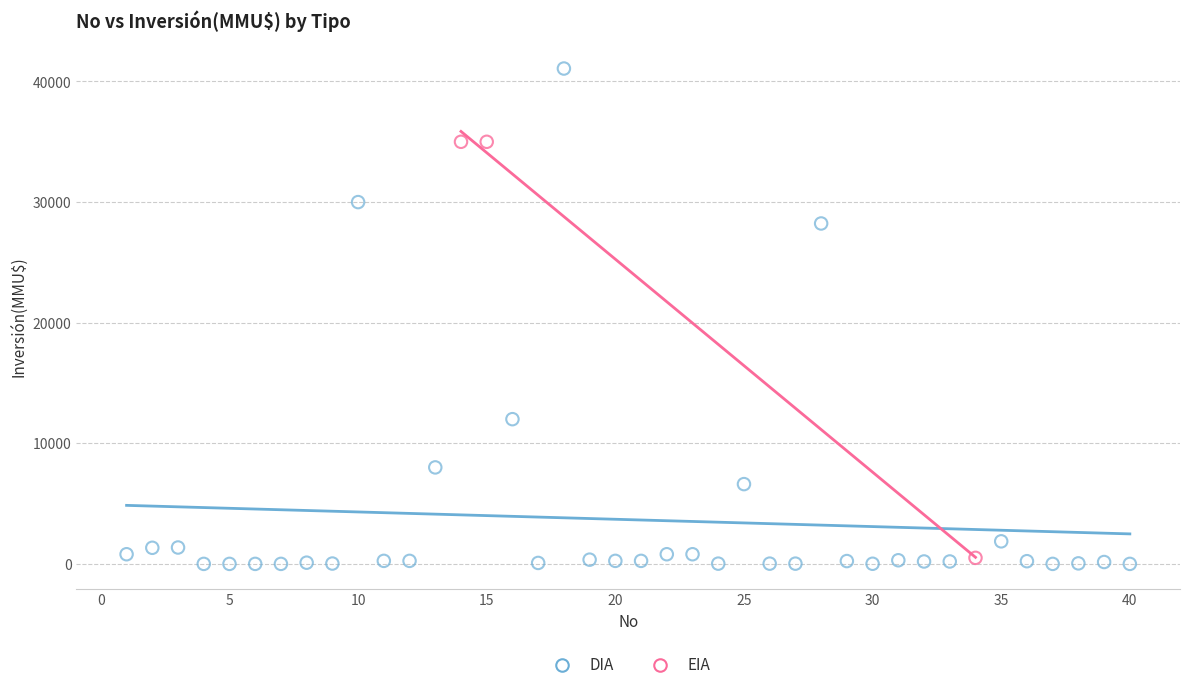

Which series has the largest Y range (max minus min)?

DIA